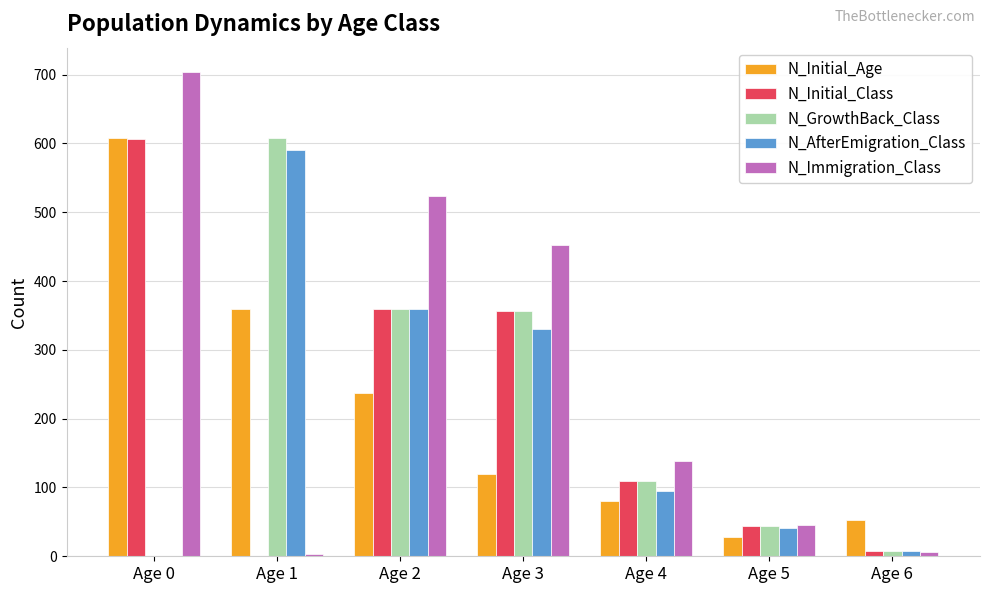

Where does the N_GrowthBack_Class series first go above 109?

Age 1